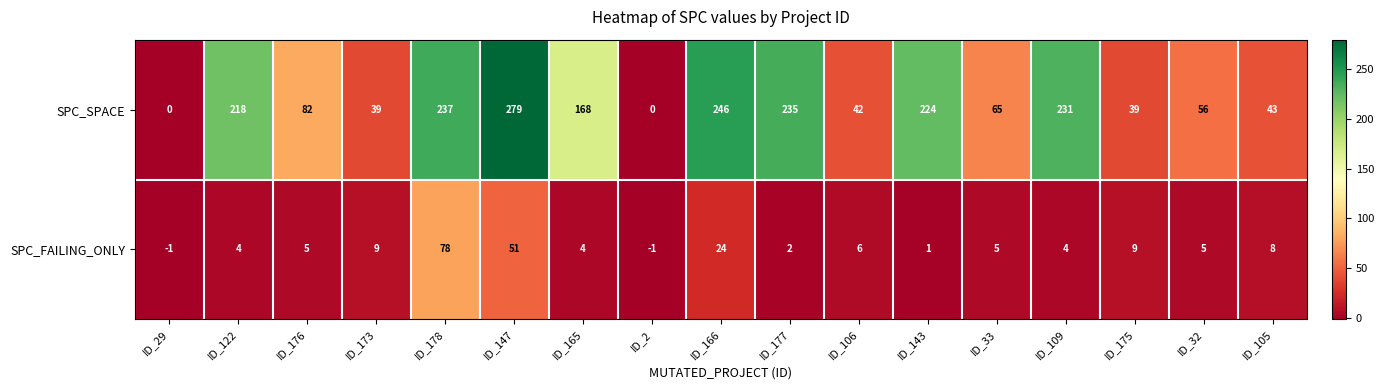

Count the number of categories in the chart.

17